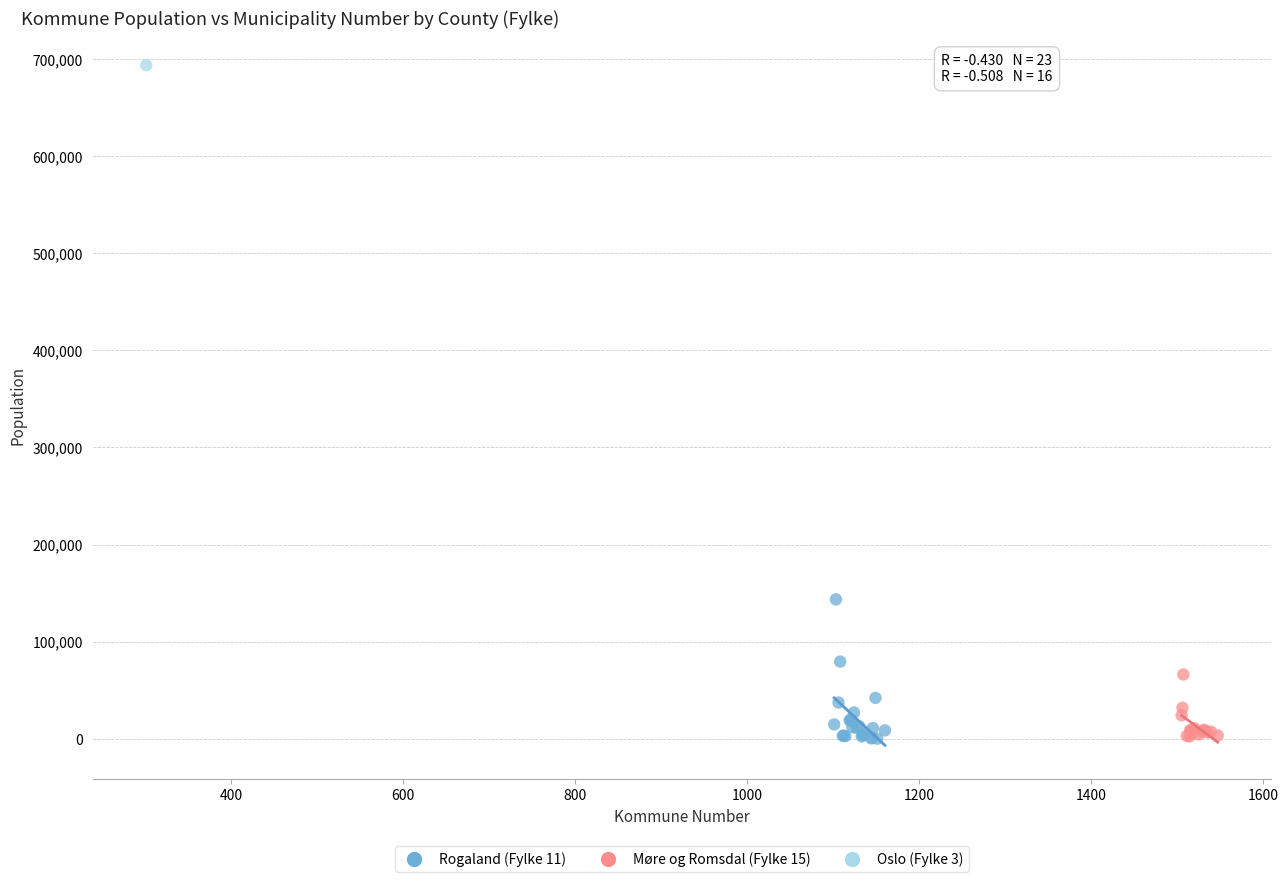

What are all the series names shown in the legend?

Rogaland (Fylke 11), Møre og Romsdal (Fylke 15), Oslo (Fylke 3)